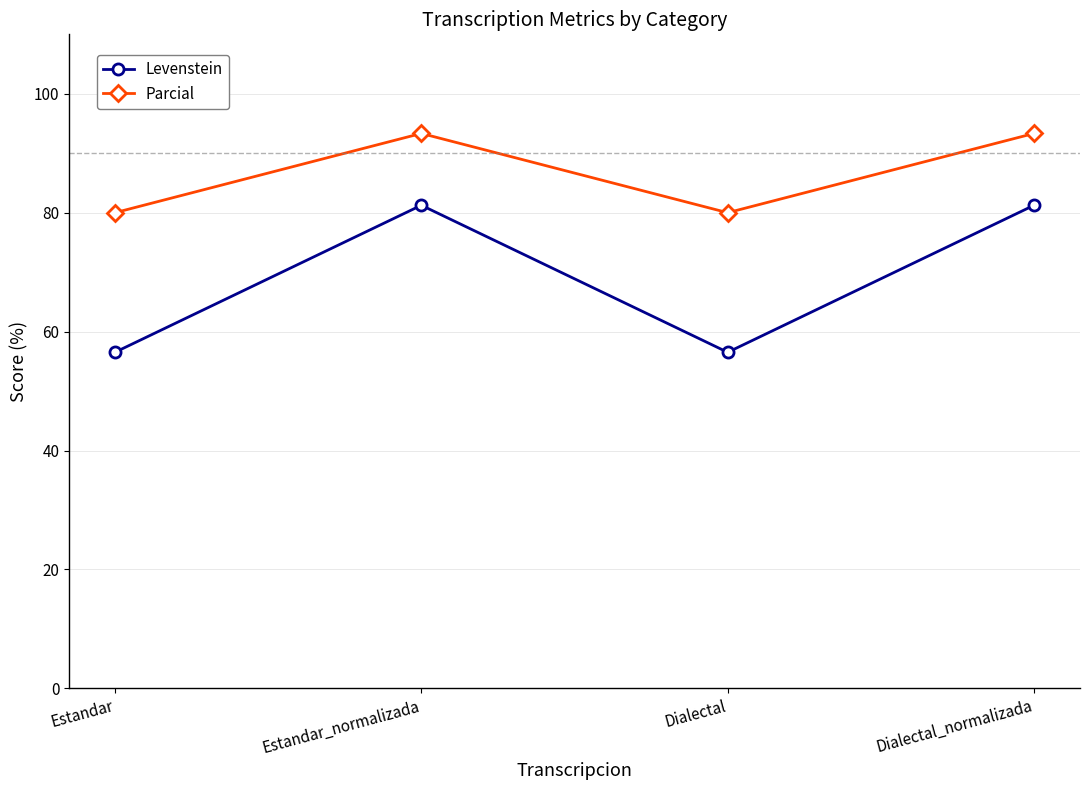

True or false: Parcial and Levenstein intersect in this chart.

False